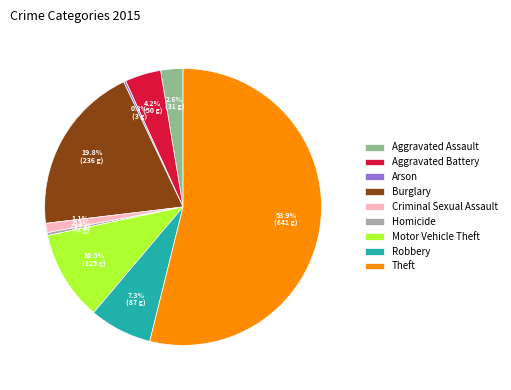

Which category accounts for the majority?

Theft